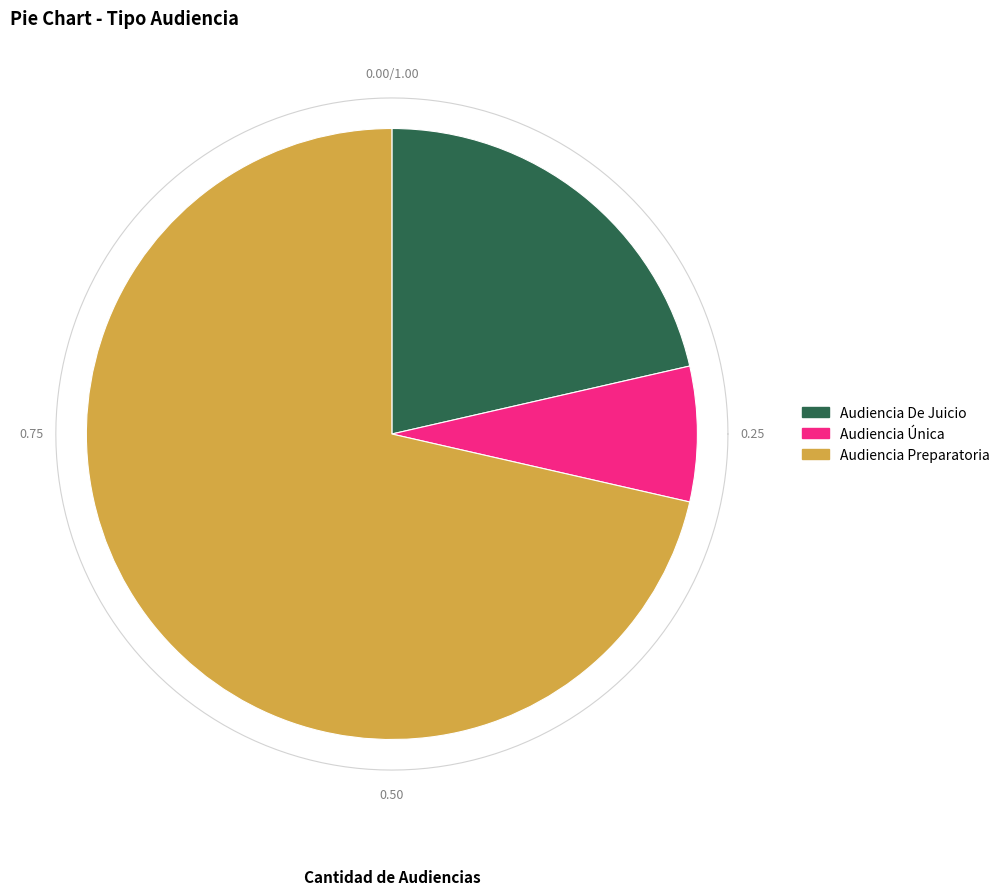

Is Audiencia De Juicio the majority of the pie?

No